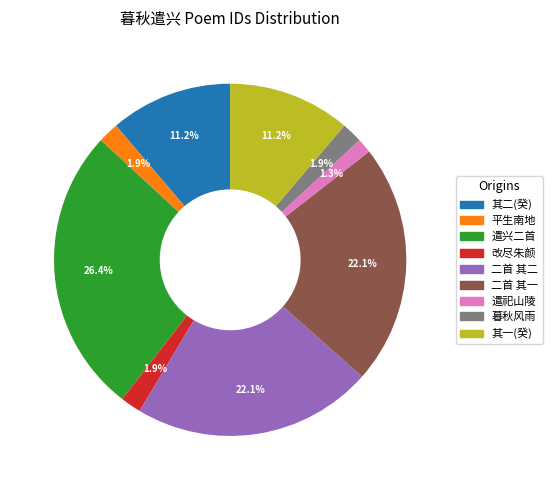

Does any single category account for the majority?

No